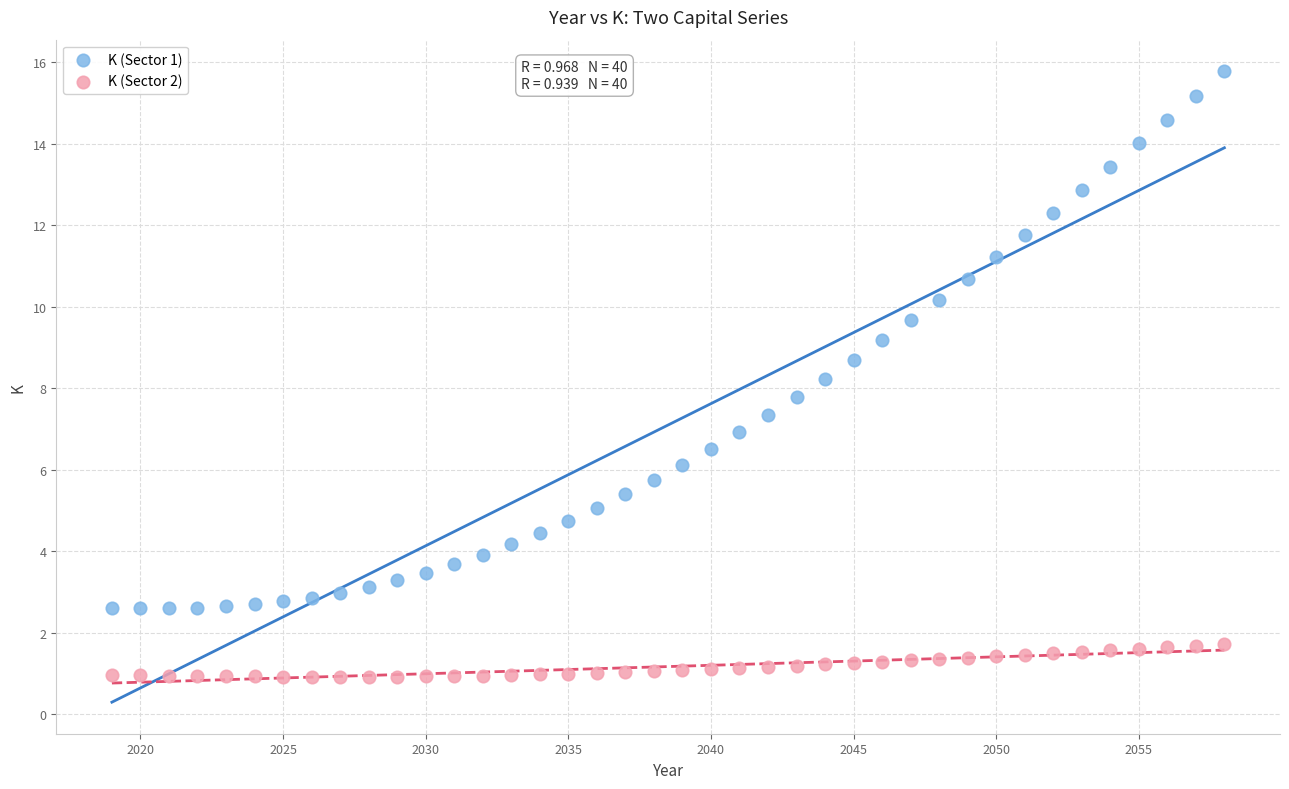

Which series reaches the maximum Y coordinate?

K (Sector 1)